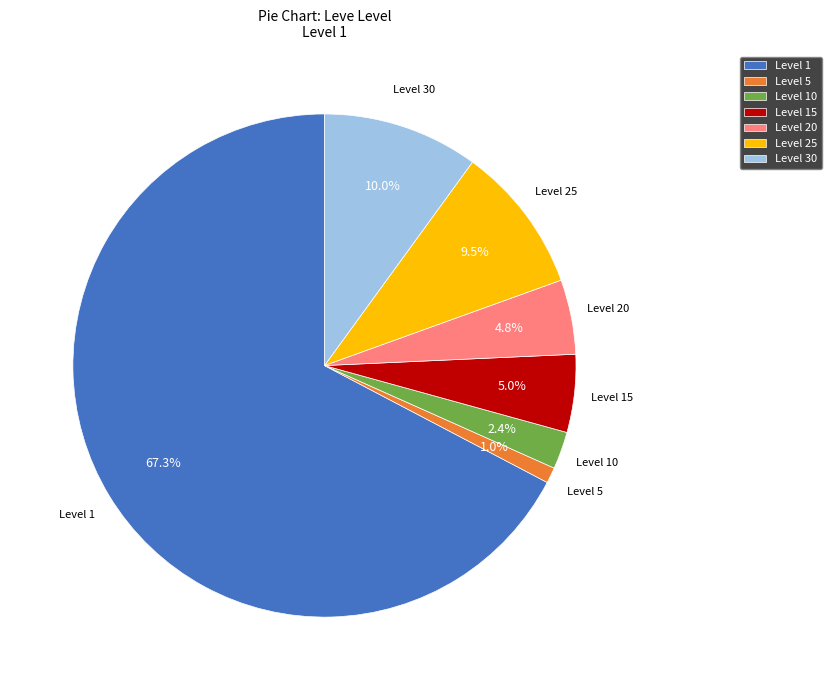

What portion of the pie excludes Level 15?

95.0%